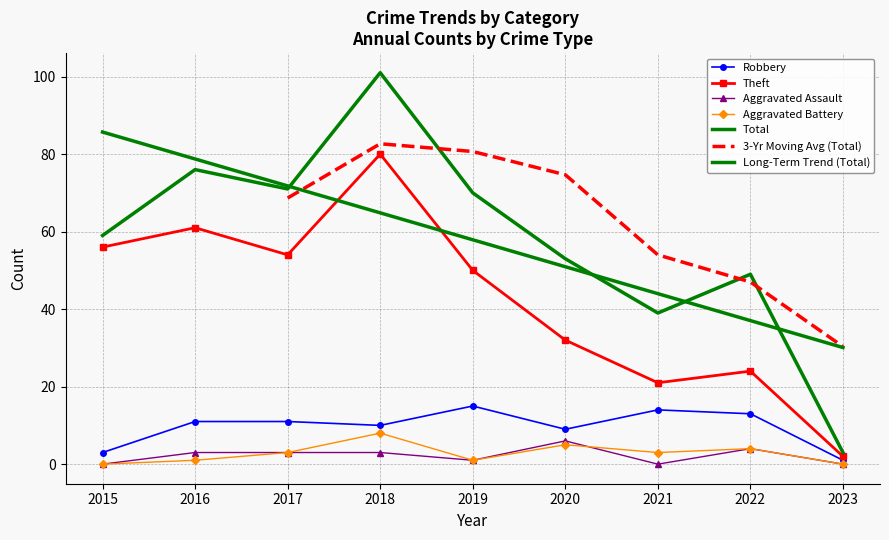

How many Aggravated Battery values are between 1 and 4?

5